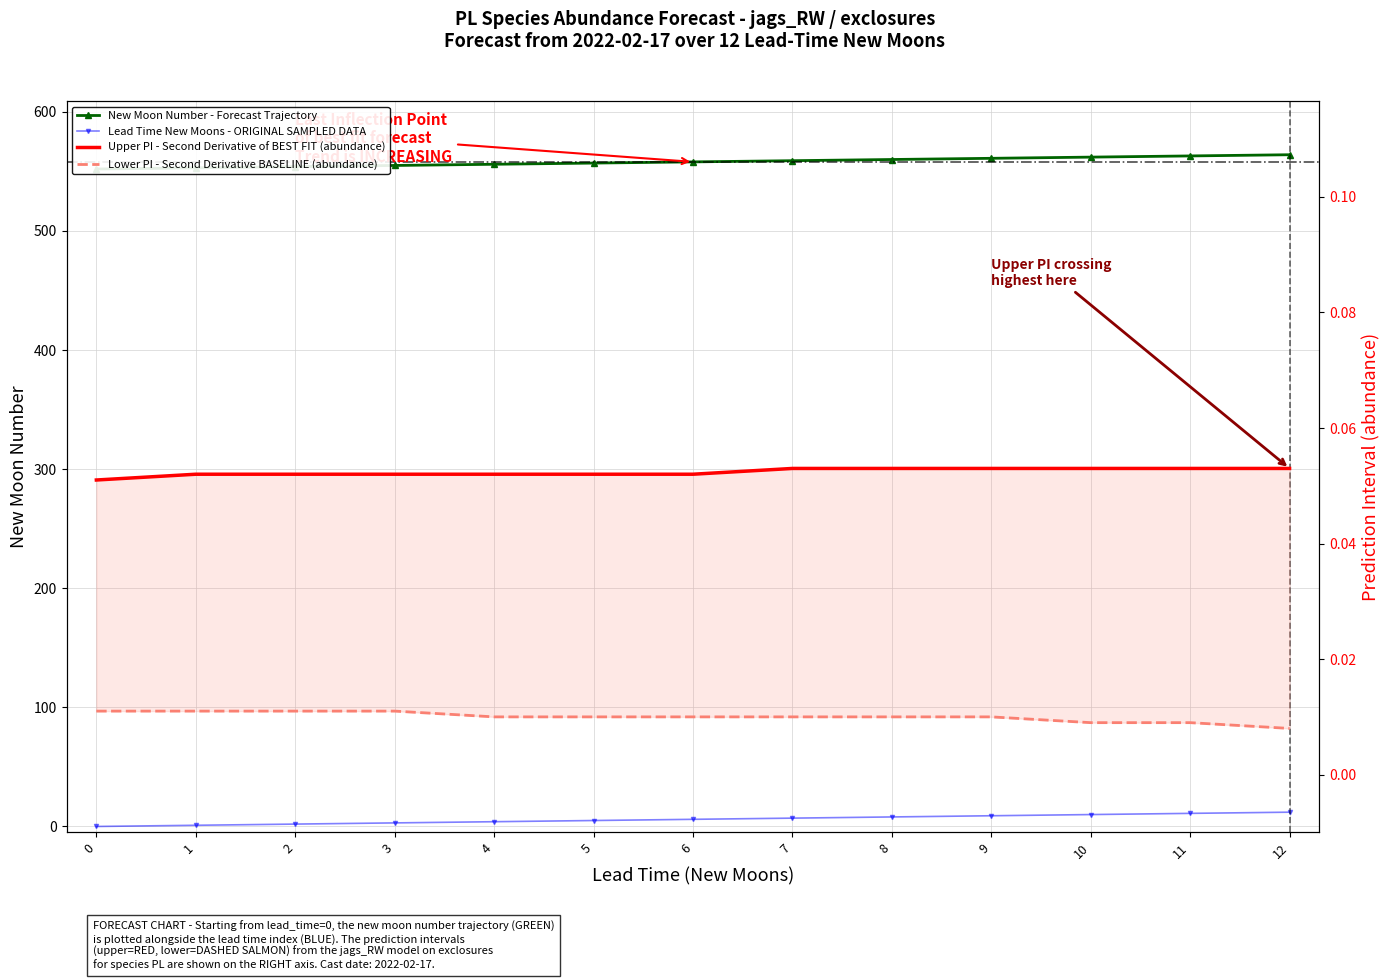

How many values in the Lead Time New Moons - ORIGINAL SAMPLED DATA series are below 6?

6